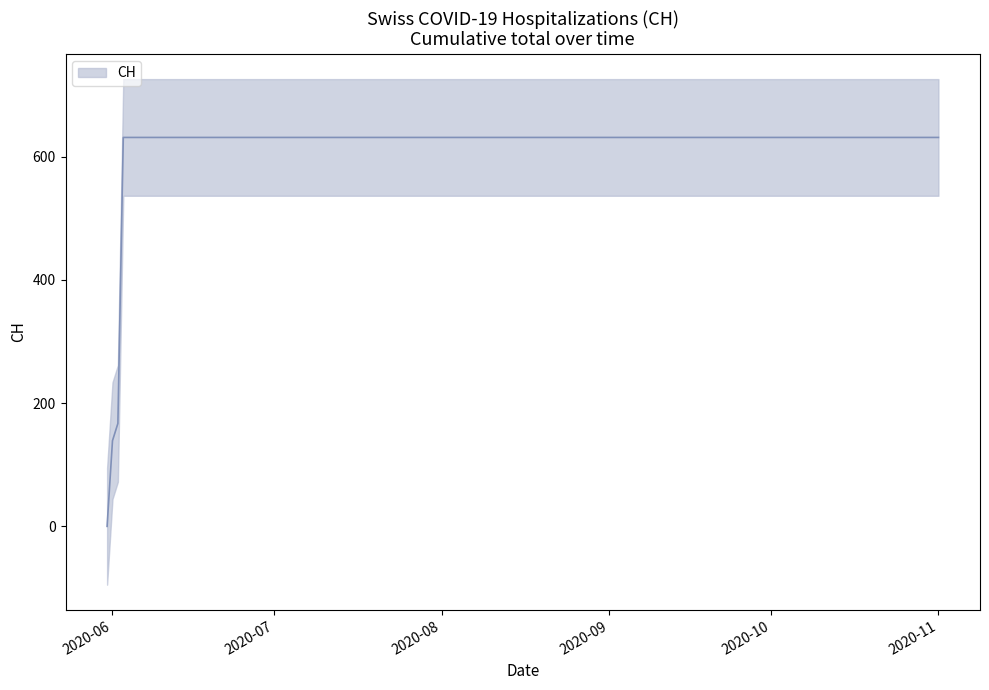

Reading right to left, transcribe all the data shown in this chart.

631	631	631	631	631	631	631	631	631	631	631	631	631	631	631	631	631	167	139	0